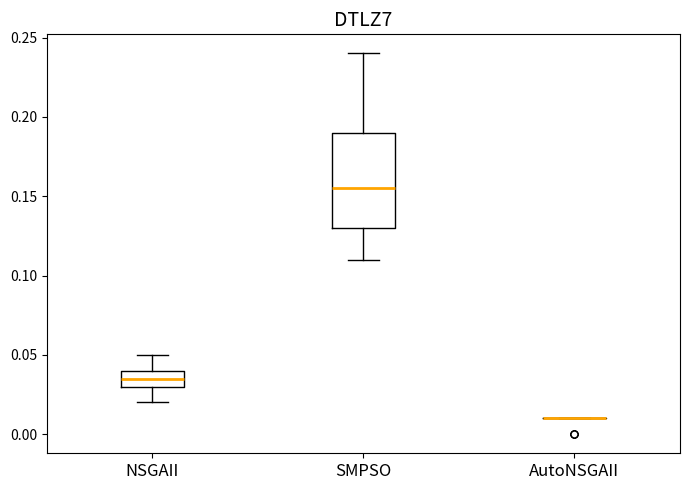

Where does the upper whisker of the box for SMPSO end on the y-axis? The values are not printed on the chart, so give them approximately, as read against the axis.

0.240